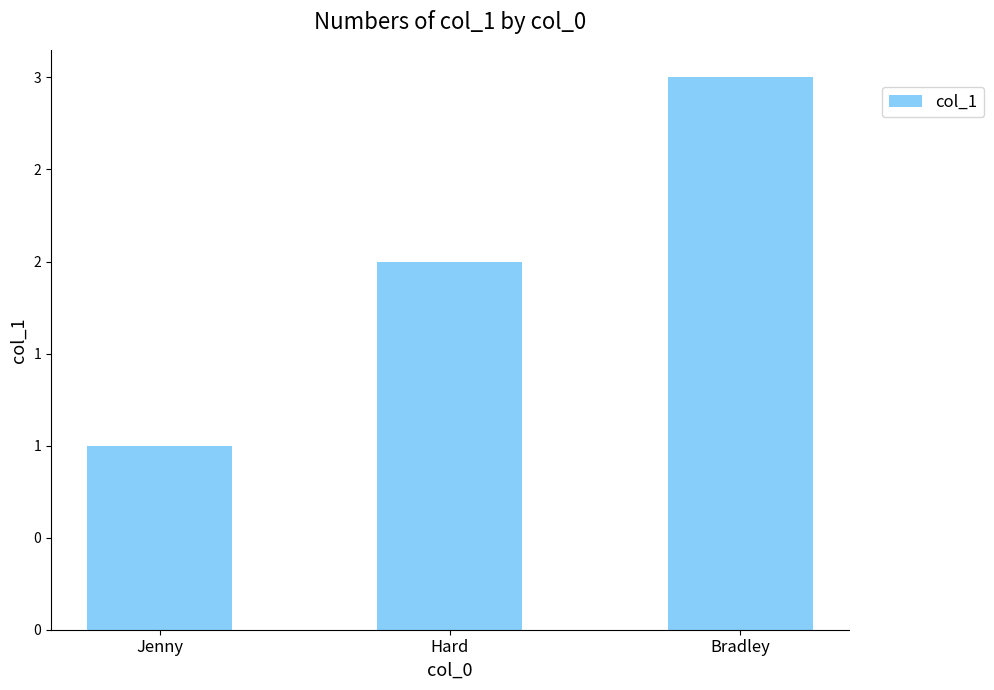

Are the bars horizontal?

No